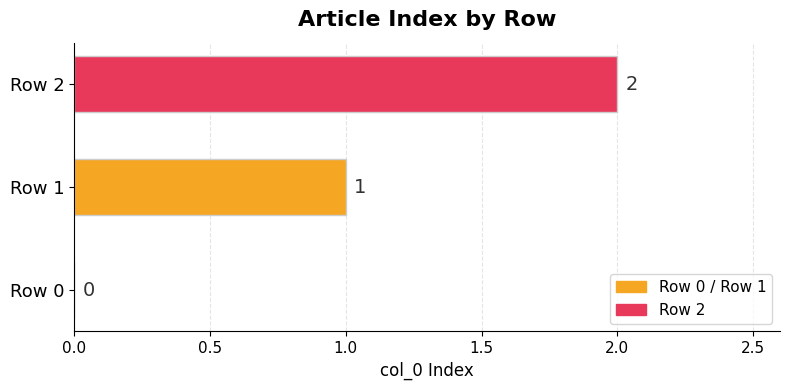

Where is the data nearest to the value 1?

Row 1